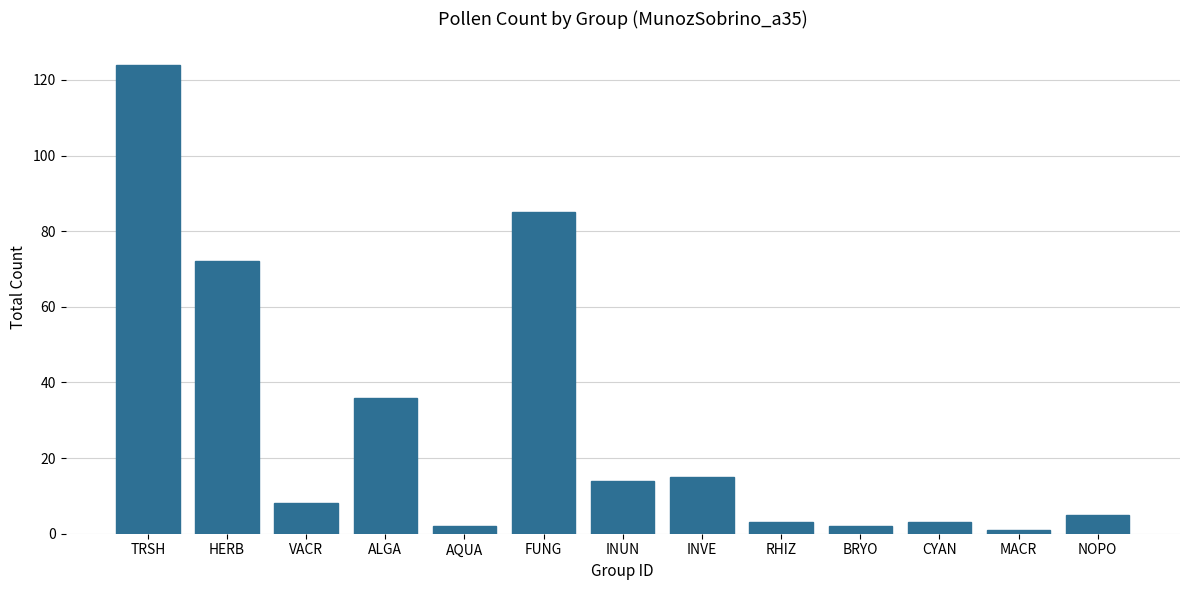

Approximately how many times larger is the value at TRSH compared to INUN?

8.9